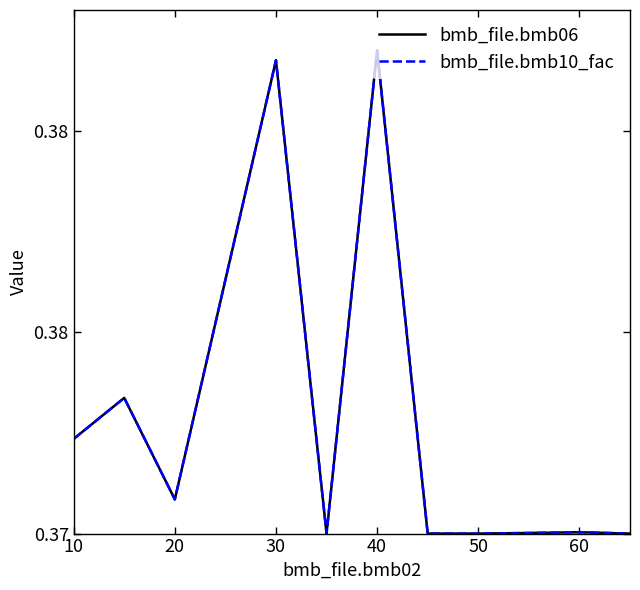

True or false: bmb_file.bmb06 and bmb_file.bmb10_fac intersect in this chart.

False